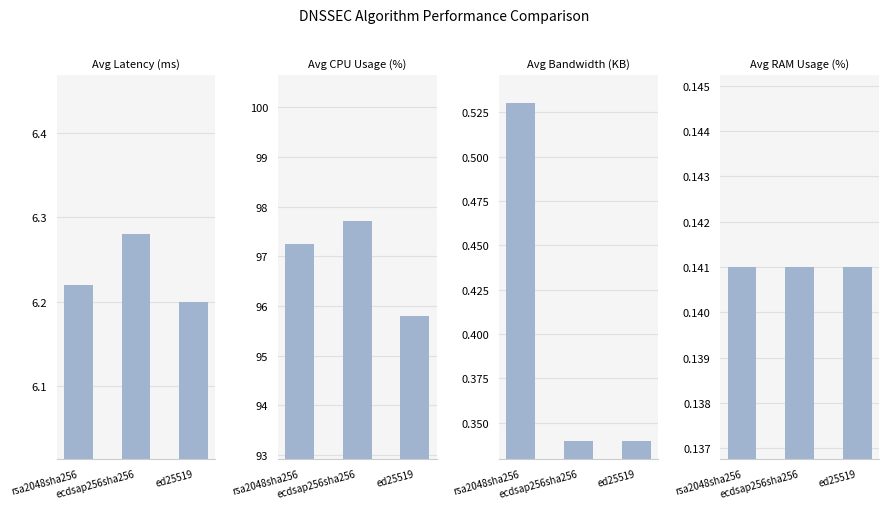

Does the chart contain any negative values?

No